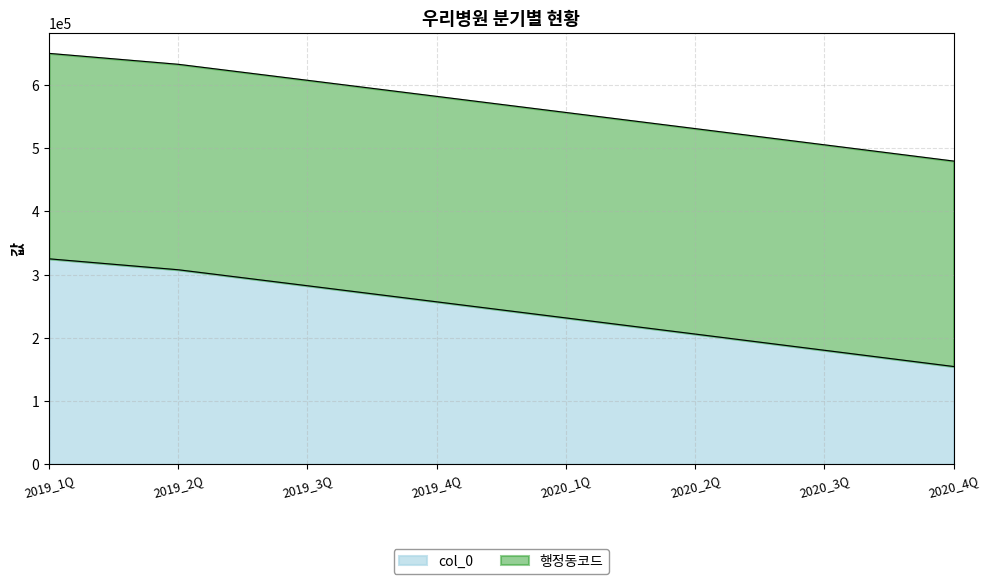

What is the sum of all values?

1943831